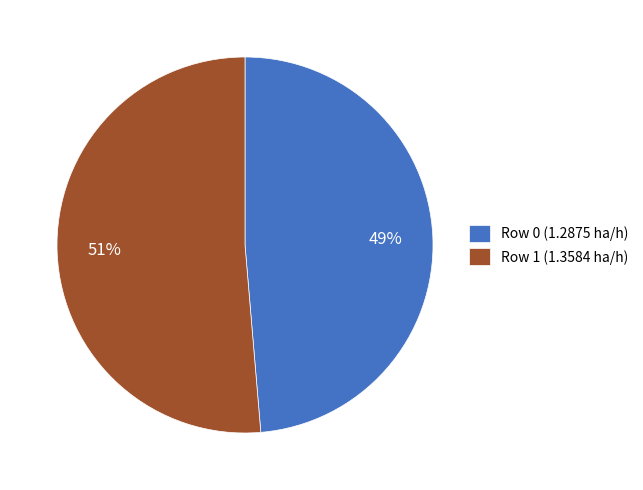

To the nearest percent, what percentage of the pie is Row 0 (1.2875 ha/h)?

49%